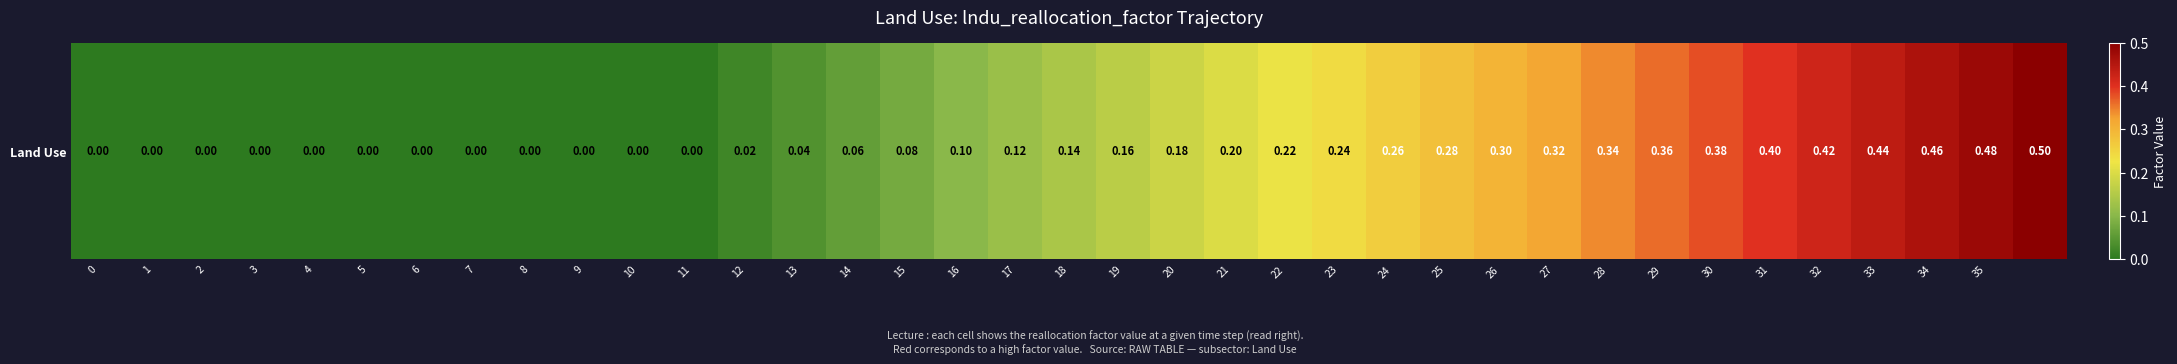

Reading left to right, extract all data points from this chart.

0=0.0	1=0.0	2=0.0	3=0.0	4=0.0	5=0.0	6=0.0	7=0.0	8=0.0	9=0.0	10=0.0	11=0.0	12=0.0	13=0.0	14=0.1	15=0.1	16=0.1	17=0.1	18=0.1	19=0.2	20=0.2	21=0.2	22=0.2	23=0.2	24=0.3	25=0.3	26=0.3	27=0.3	28=0.3	29=0.4	30=0.4	31=0.4	32=0.4	33=0.4	34=0.5	35=0.5	36=0.5